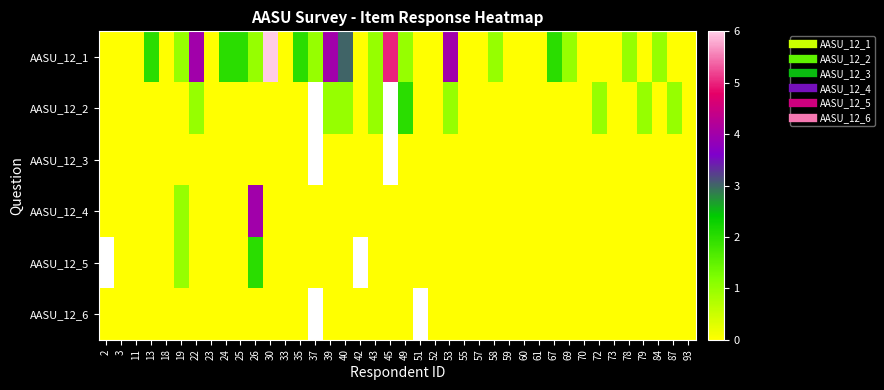

How many distinct data groups are displayed?

6